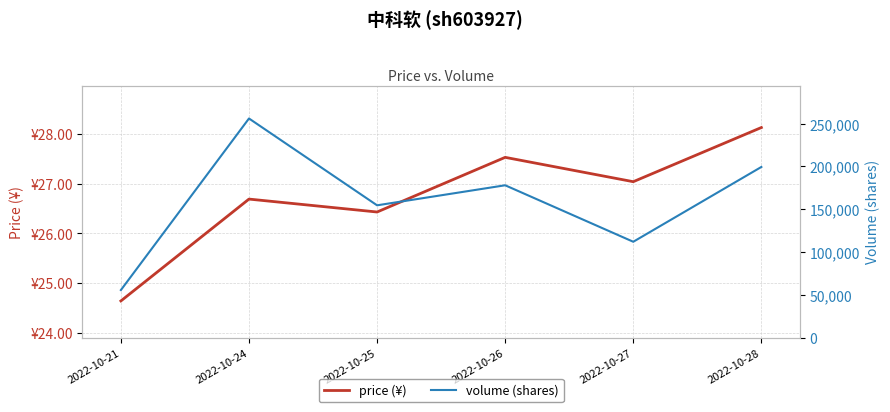

Which series has the widest spread of values?

volume (shares)